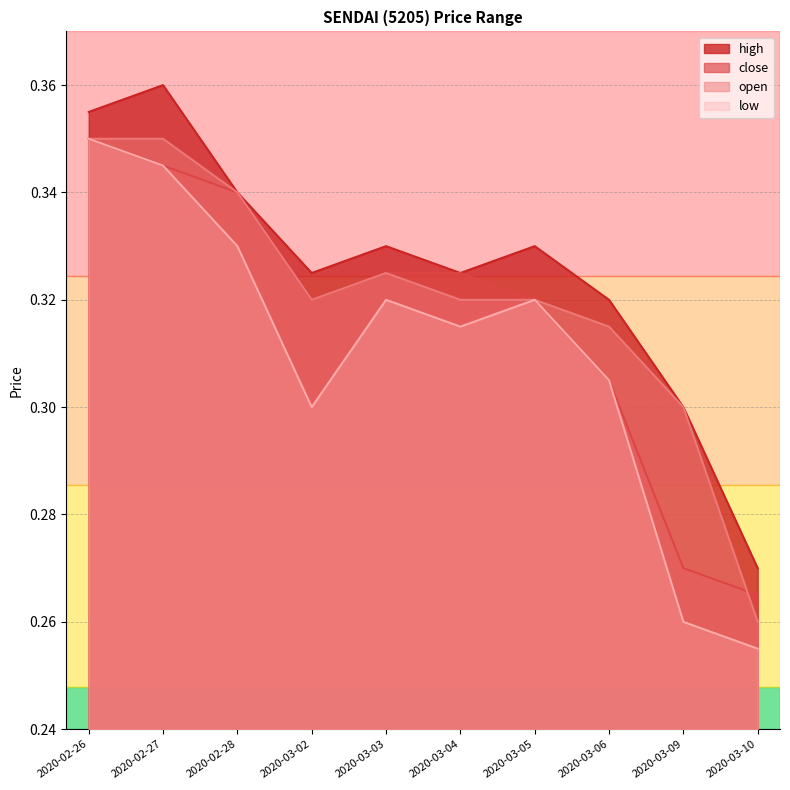

What are all the series names shown in the legend?

high, close, open, low